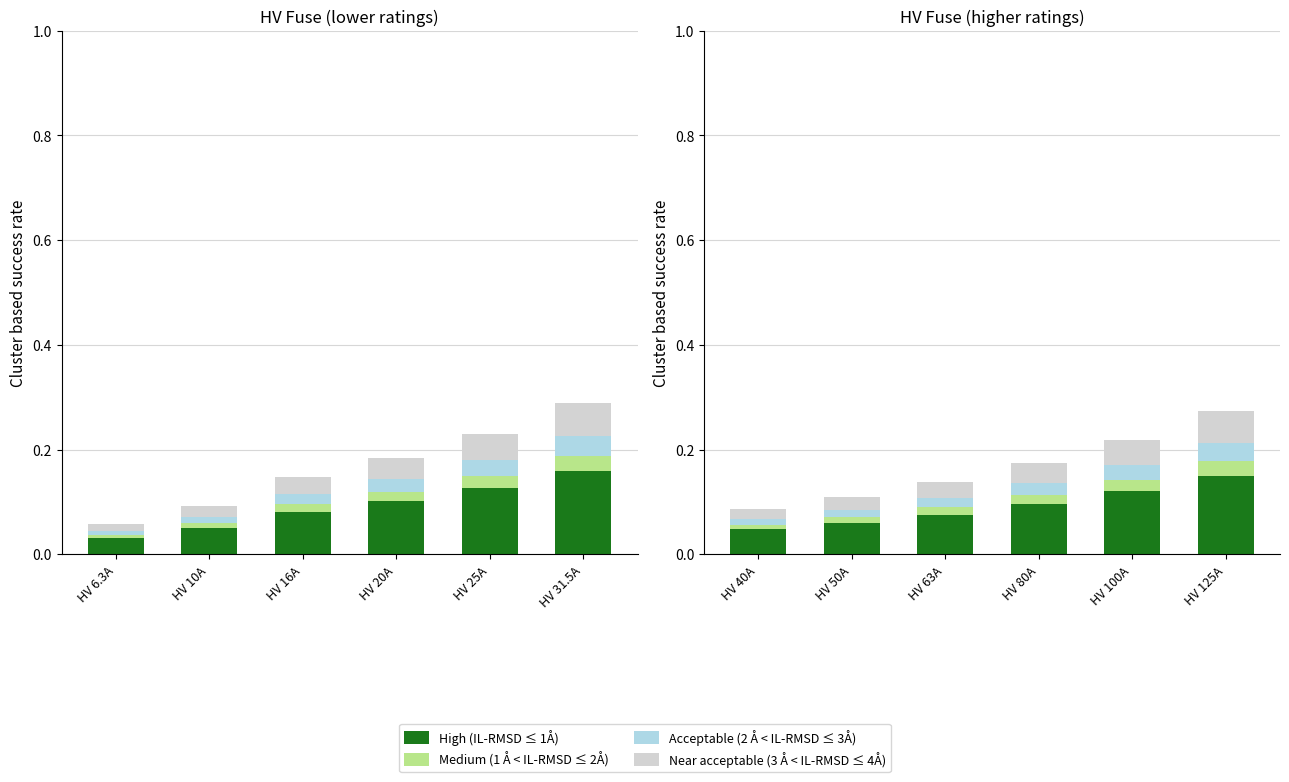

Is it true that Near acceptable (3 Å < IL-RMSD ≤ 4Å) equals 0.0 at HV 40A?

True